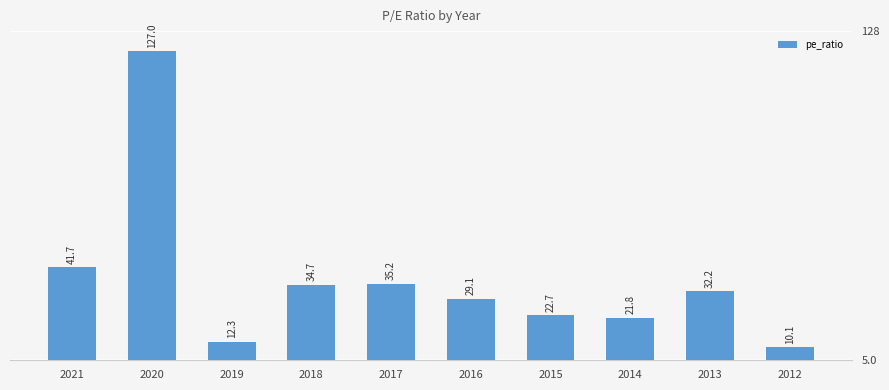

How many data points are above 32?

5